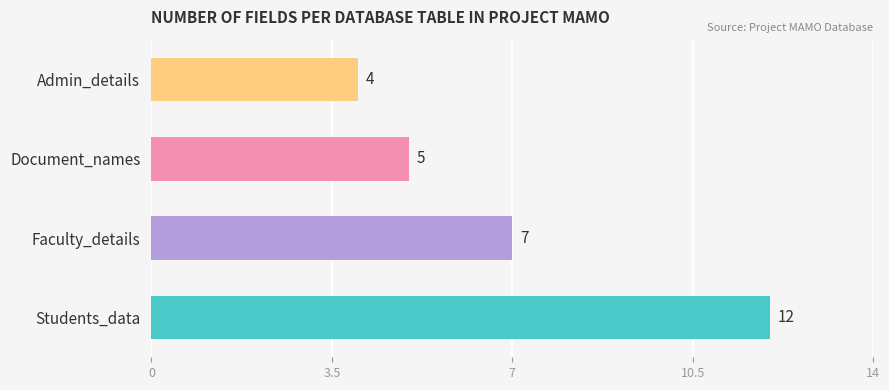

Does the chart contain stacked bars?

No